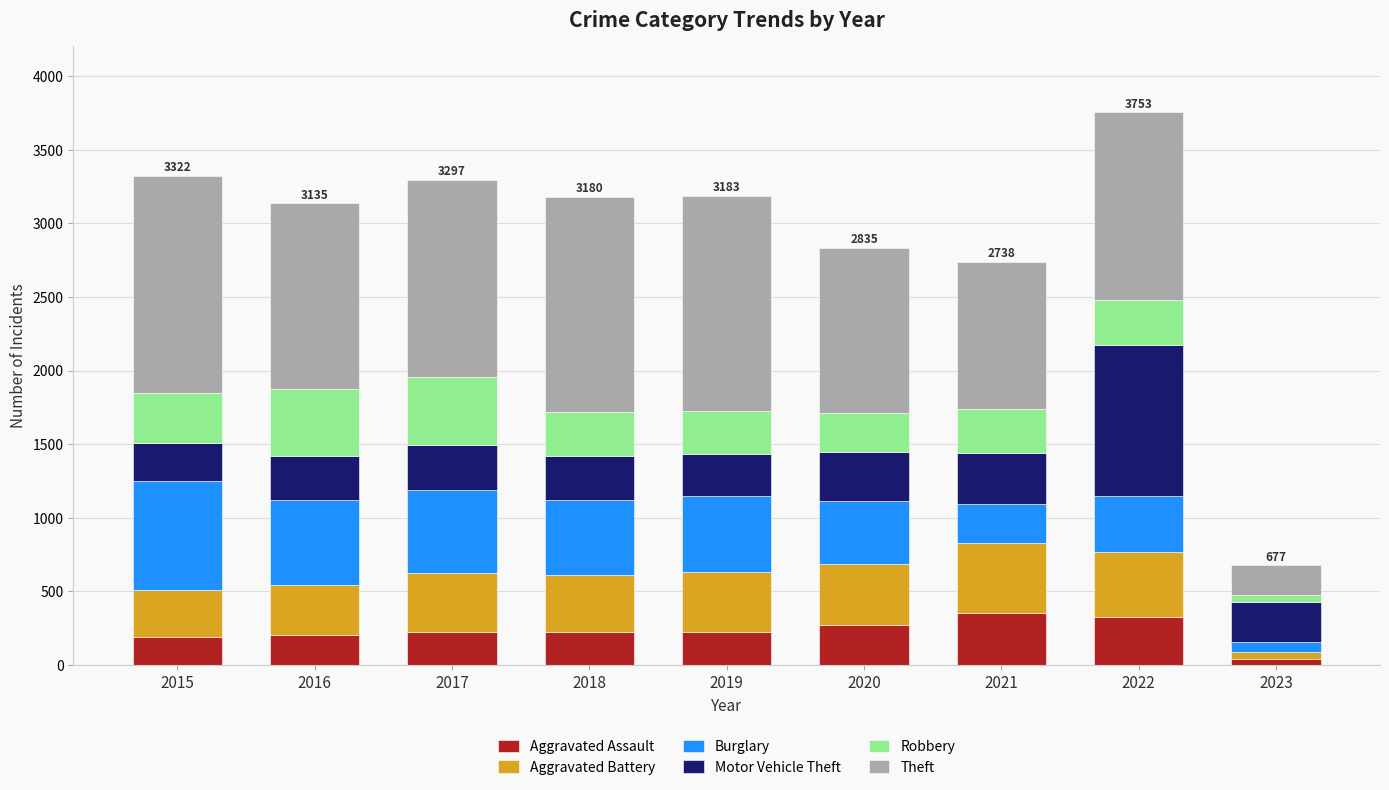

How many distinct data groups are displayed?

6